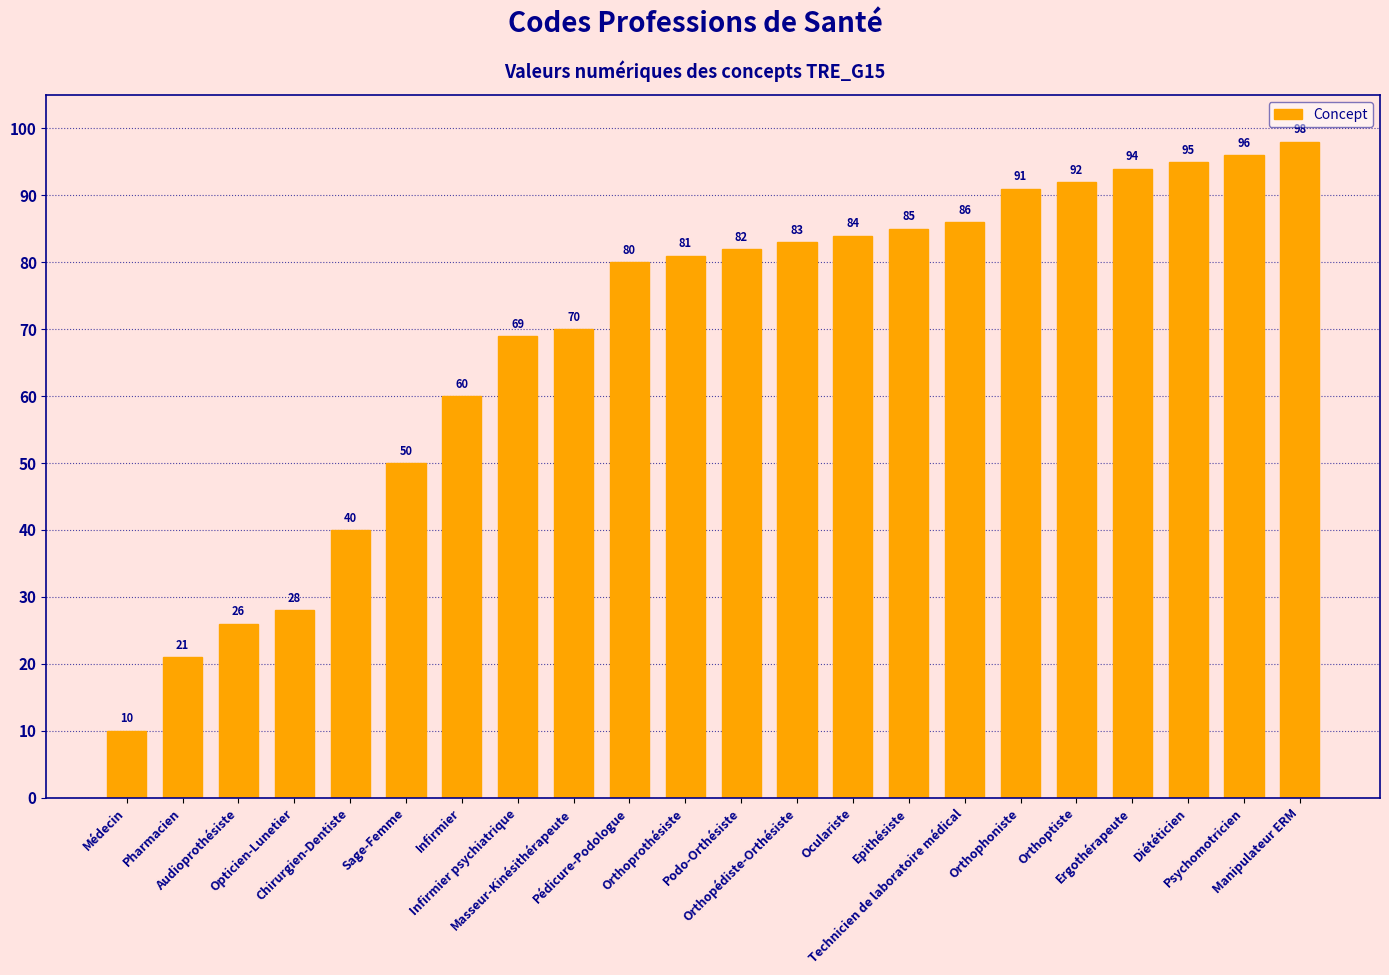

What is the change in value from Pharmacien to Pédicure-Podologue?

+59